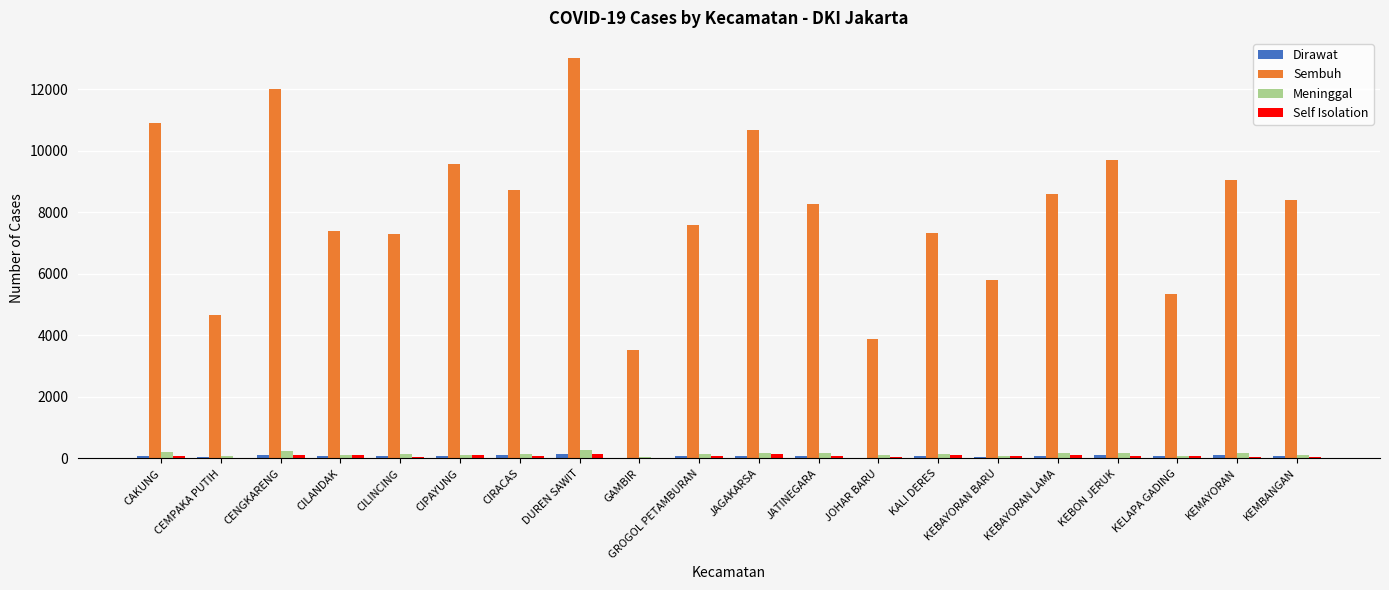

What is the greatest value displayed?

13026